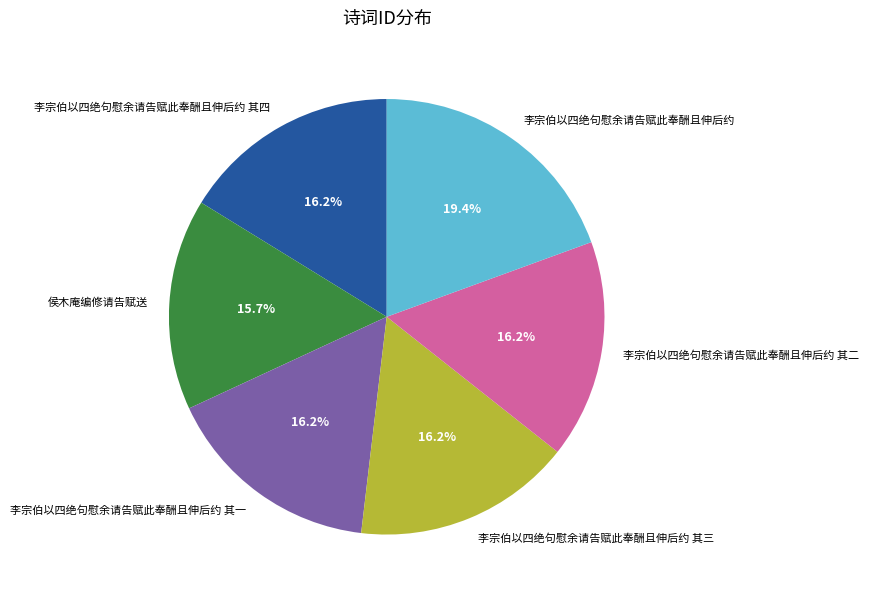

Combined, do 李宗伯以四绝句慰余请告赋此奉酬且伸后约 其三 and 侯木庵编修请告赋送 account for over 50%?

No